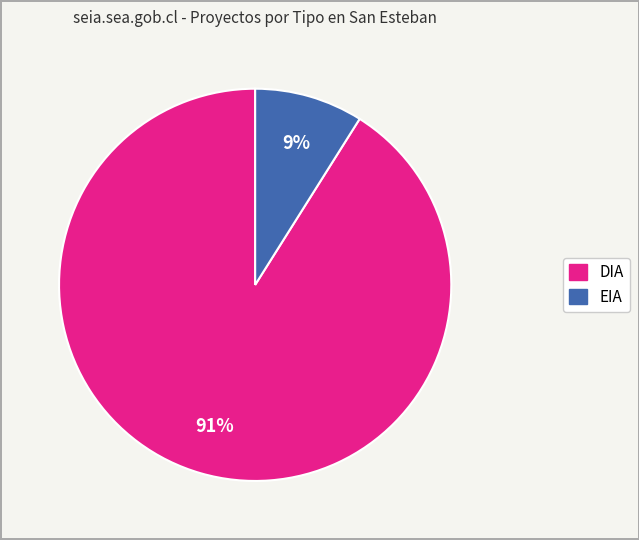

Rank the categories by value from highest to lowest.

DIA, EIA